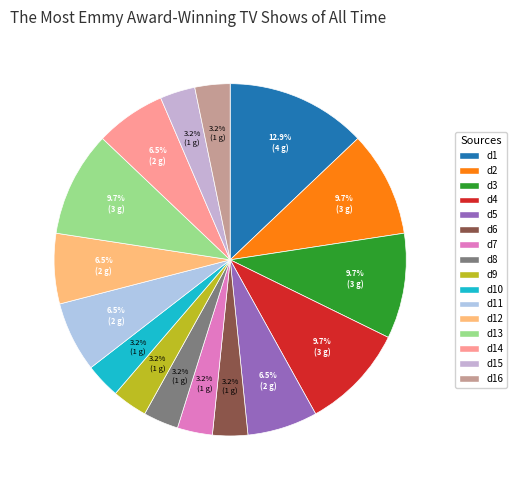

What is the change in value from d6 to d12?

+1